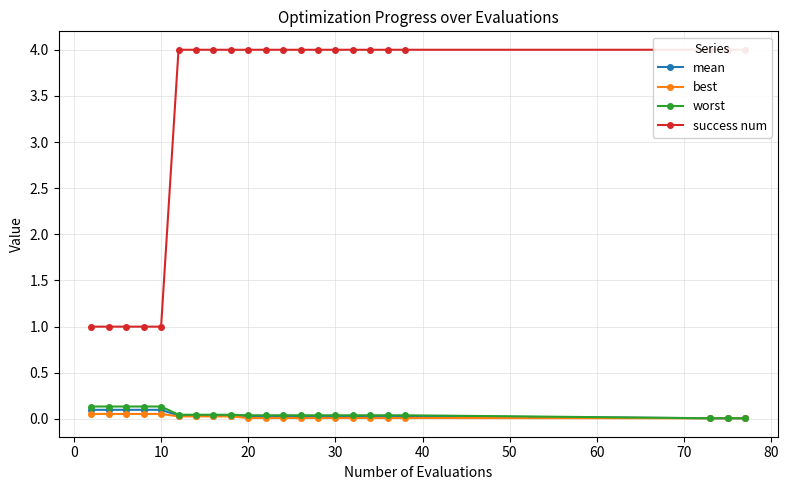

True or false: success num has more than 2 interior local peaks.

False